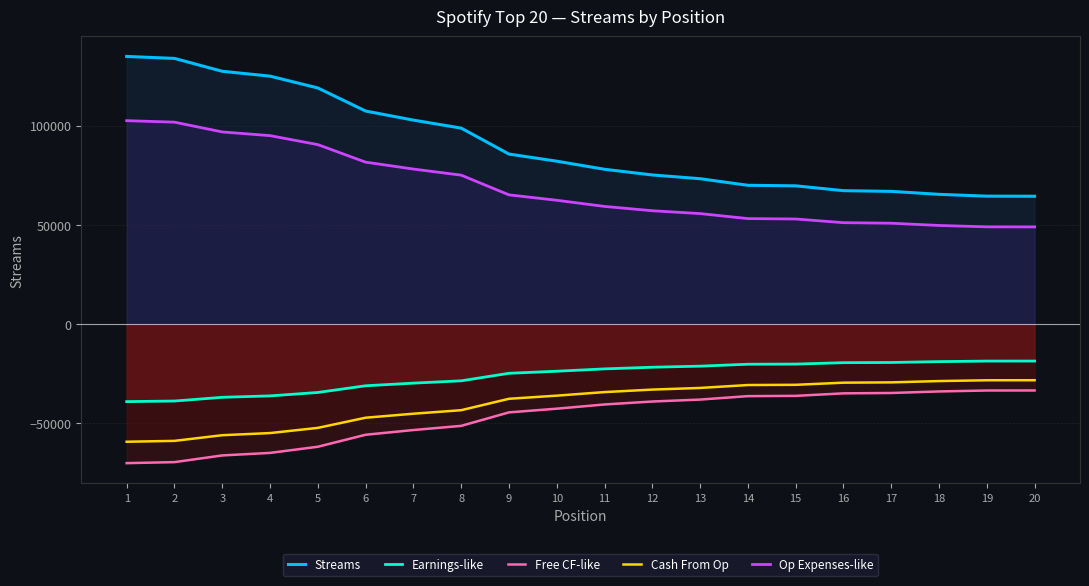

Does the chart display data point markers on the line(s)?

No